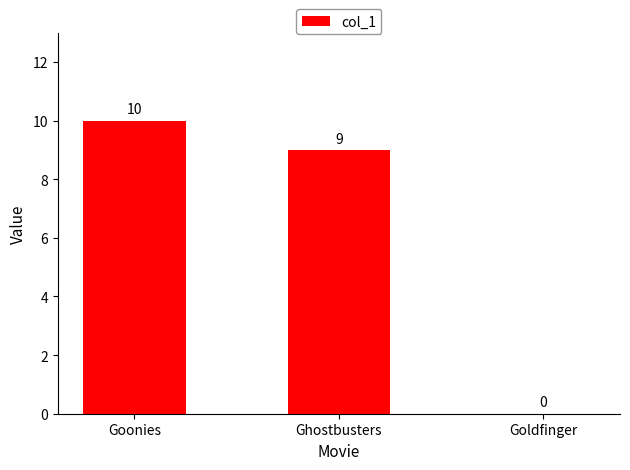

Between Goldfinger and Goonies, which is larger?

Goonies